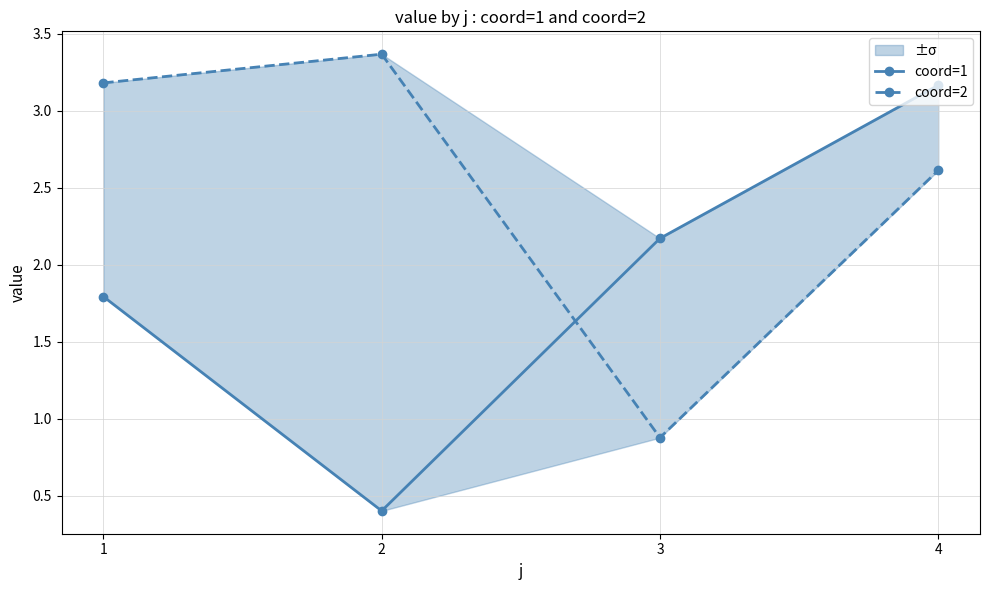

Count the number of categories in the chart.

4